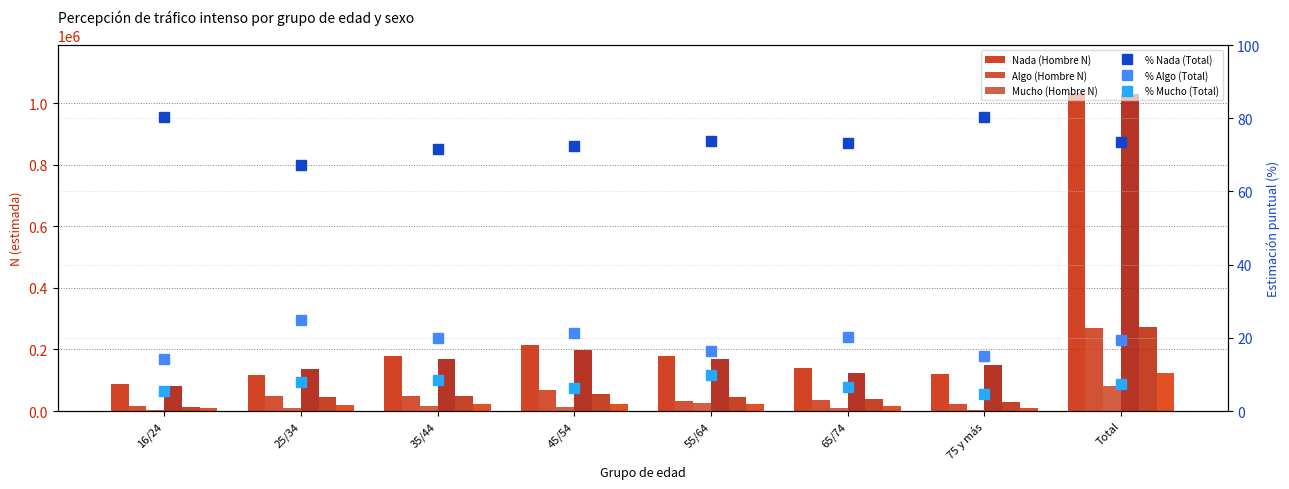

Rank the categories by Nada (Hombre N) value from highest to lowest.

Total, 45/54, 35/44, 55/64, 65/74, 75 y más, 25/34, 16/24